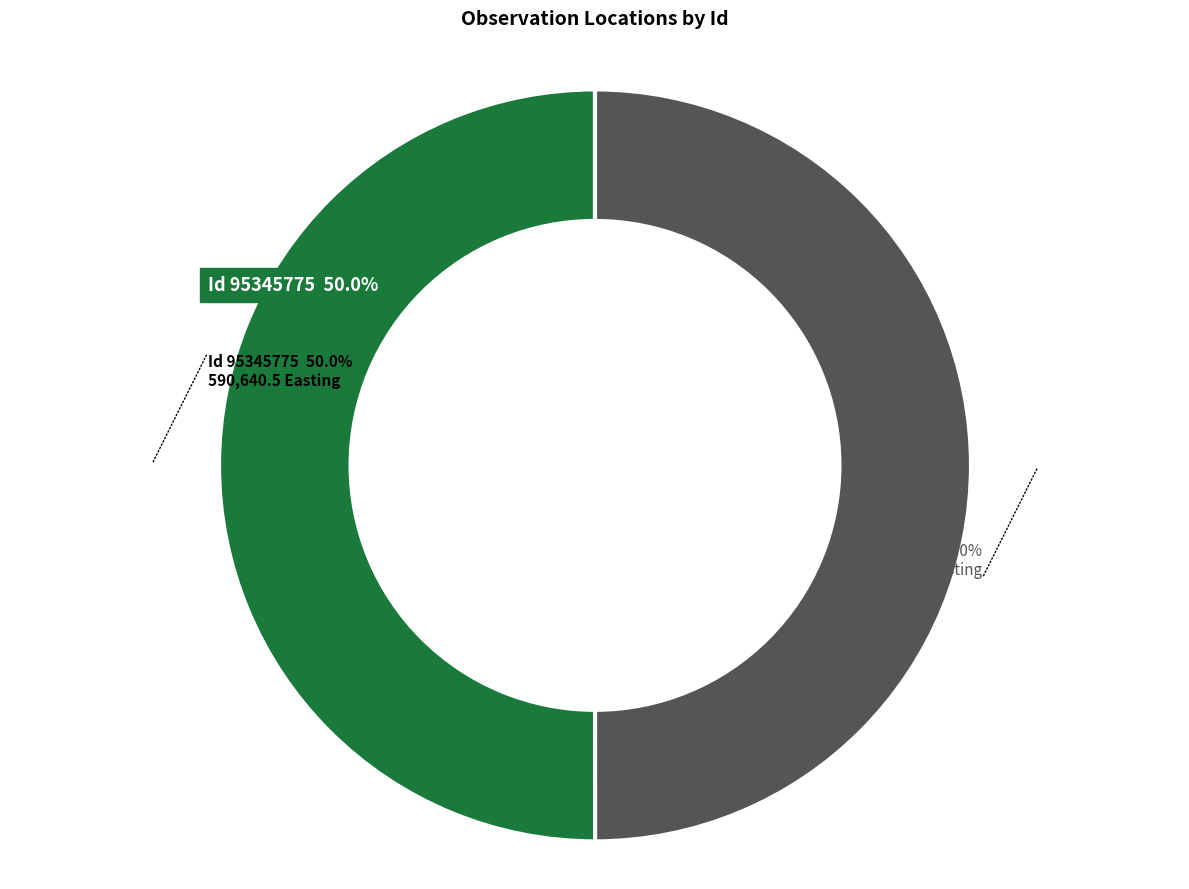

True or false: 95347033 accounts for 50% of the total.

True